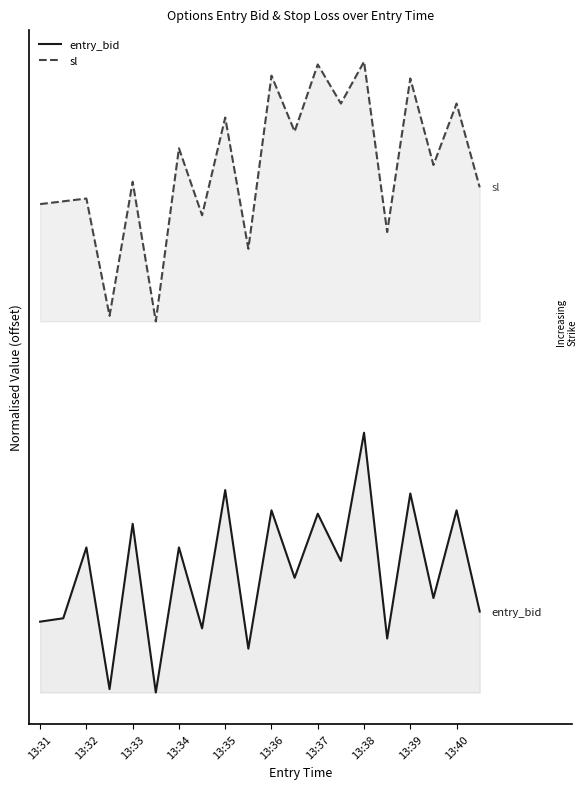

Reading left to right, extract all data points from this chart.

entry_bid: 2.9	3.0	5.9	0.1	6.8	0.0	5.9	2.6	8.2	1.8	7.4	4.6	7.2	5.3	10.5	2.2	8.0	3.8	7.4	3.3
sl: 19.7	19.9	20.0	15.2	20.6	15.0	22.0	19.3	23.2	17.9	24.9	22.7	25.4	23.8	25.5	18.6	24.8	21.3	23.8	20.4